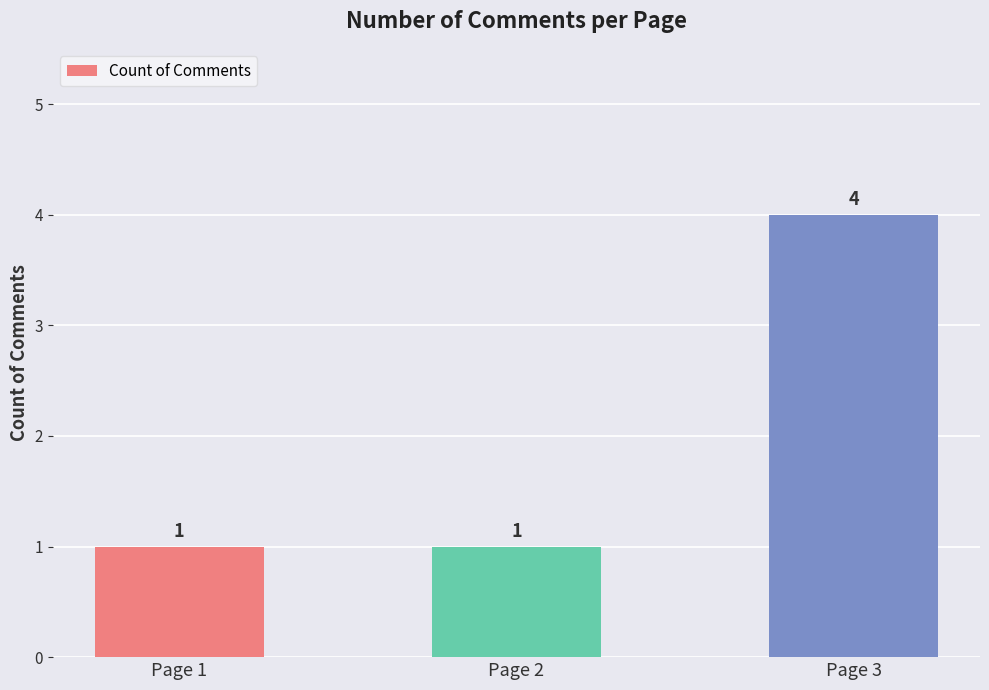

What is the value of the 1st bar from the left?

1